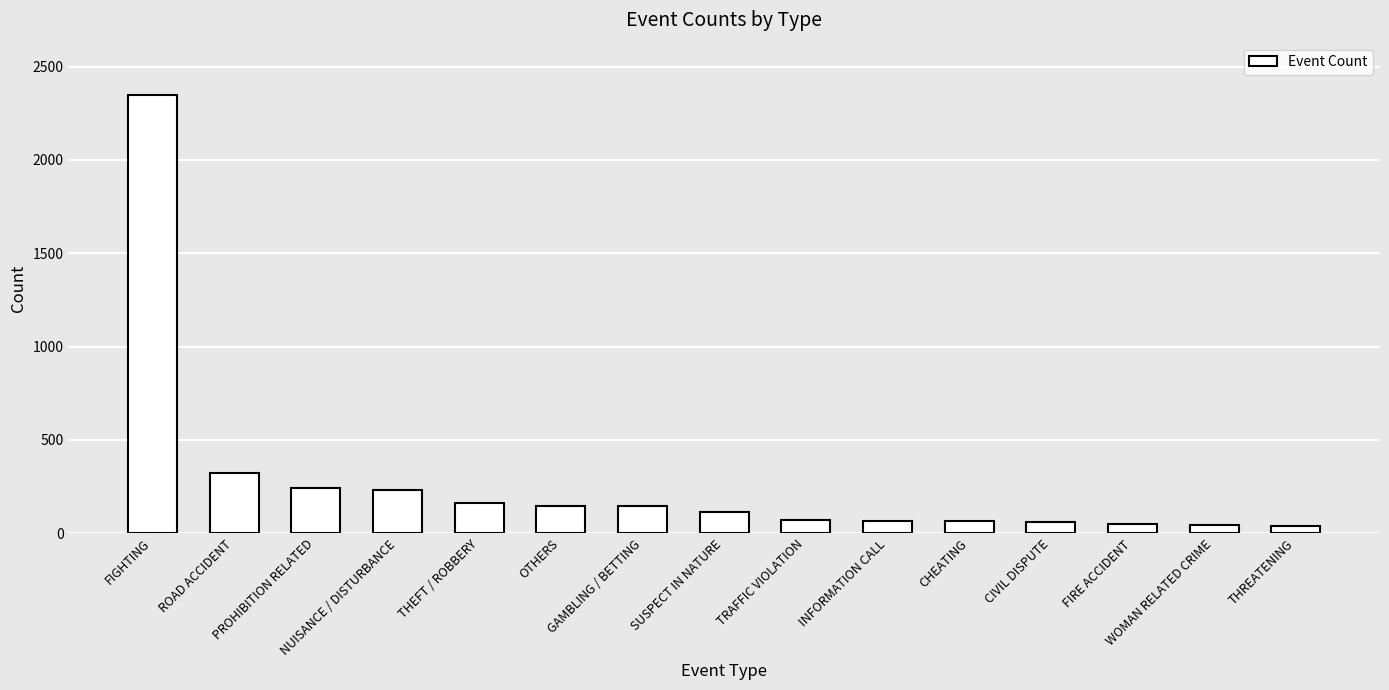

How many data points are less than 112?

7